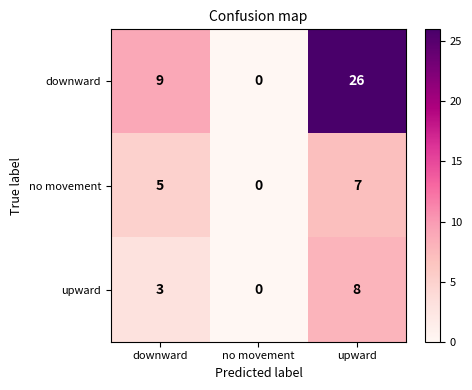

How many series are shown in this chart?

3